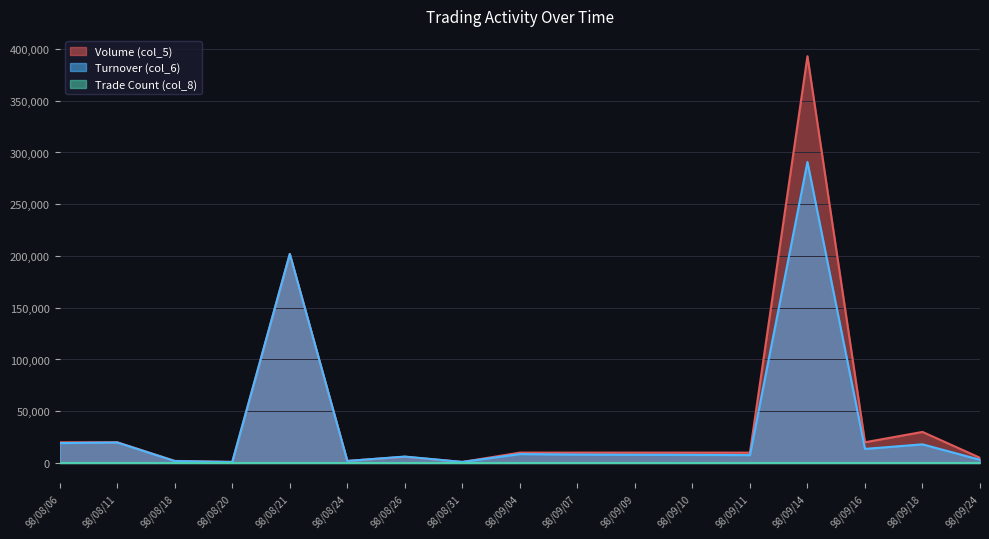

True or false: Turnover (col_6) has a value of 345514 at 98/08/21.

False